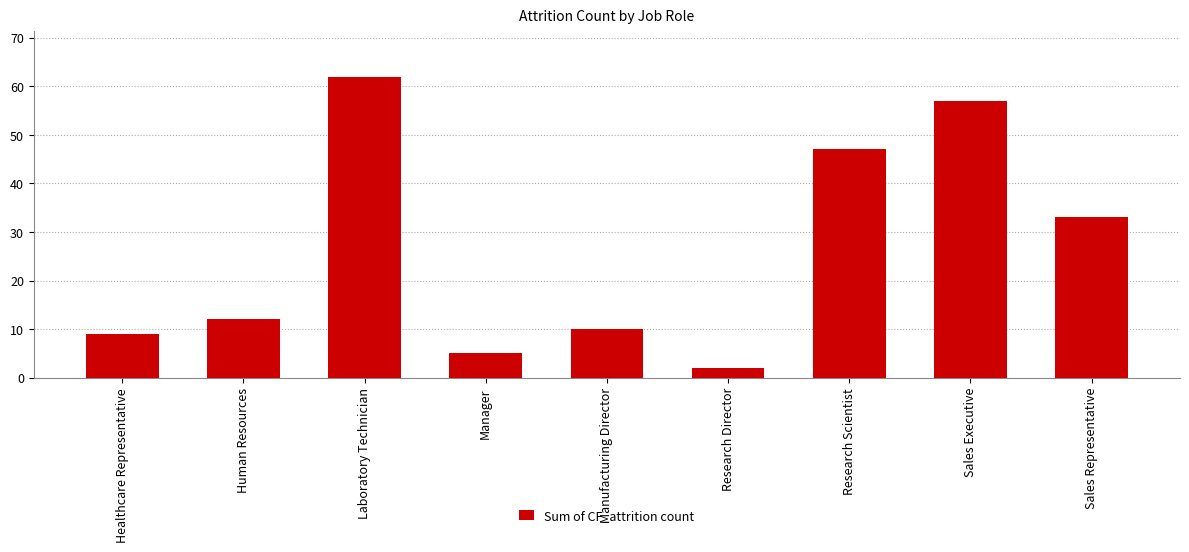

Is it true that the value at Laboratory Technician is 62?

True